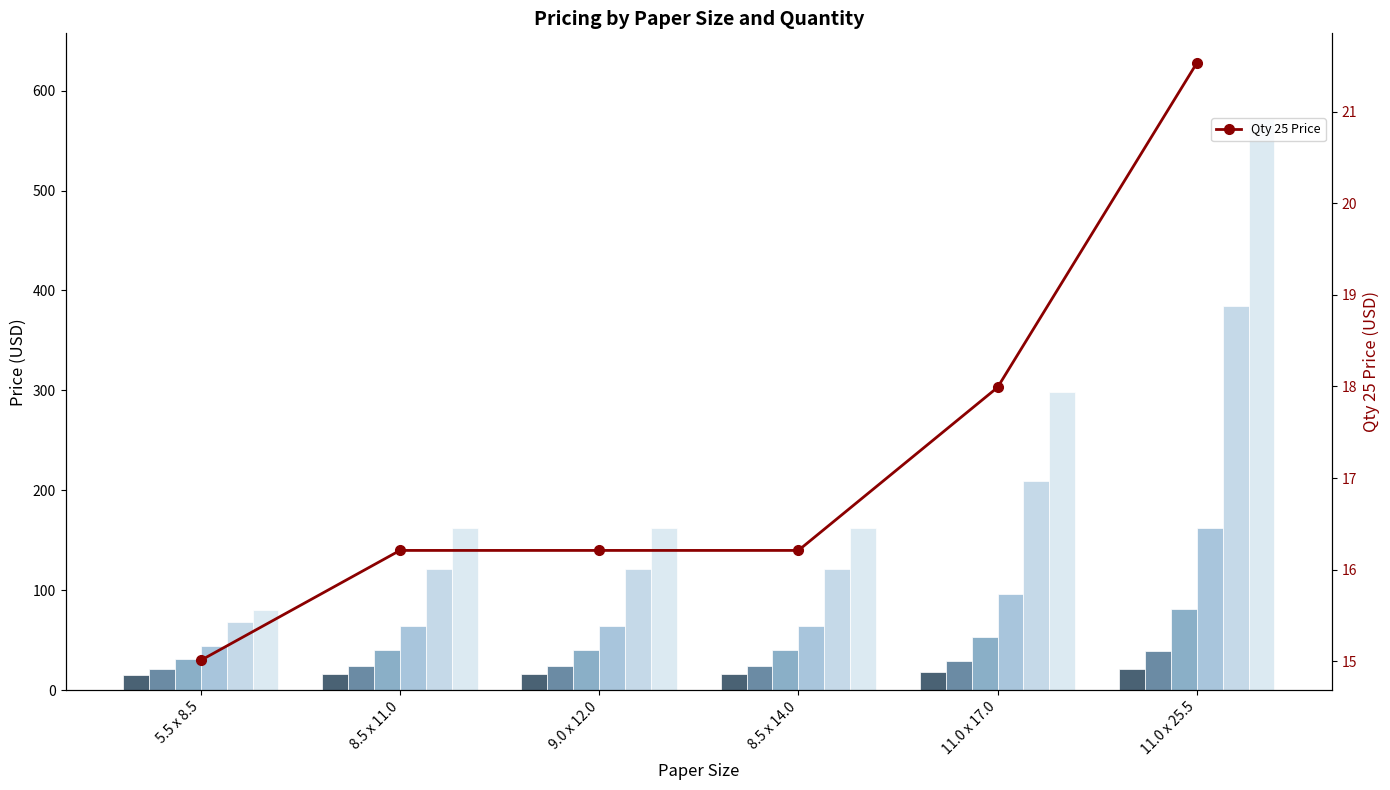

How many data points does each series have?

6